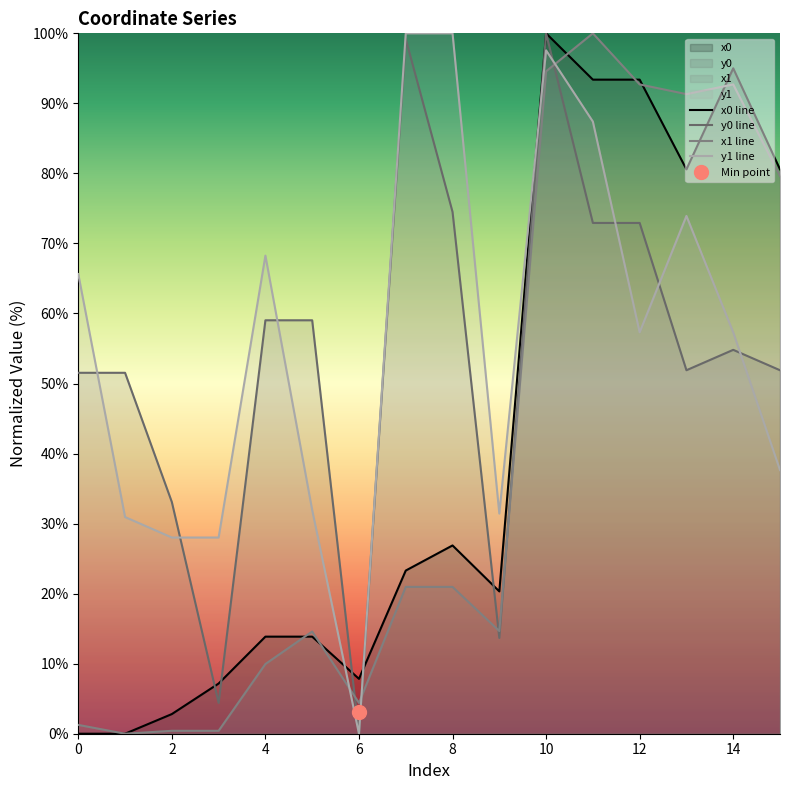

How many values in x1 line are above zero?

15